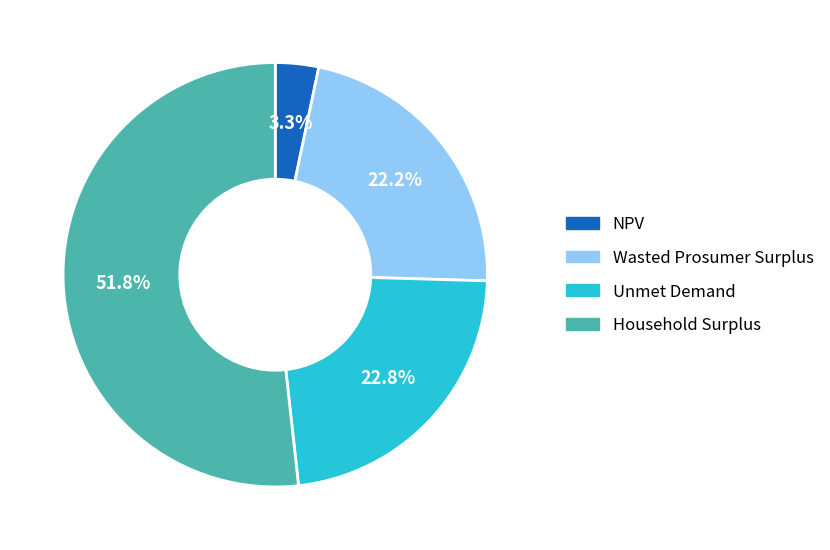

True or false: Wasted Prosumer Surplus accounts for 27% of the total.

False